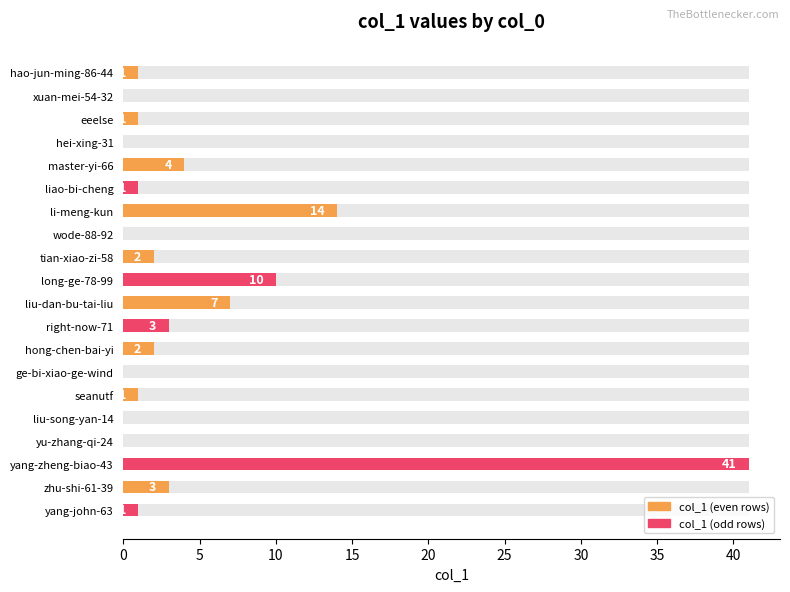

Reading right to left, list all the values displayed in this chart.

1	3	41	0	0	1	0	2	3	7	10	2	0	14	1	4	0	1	0	1